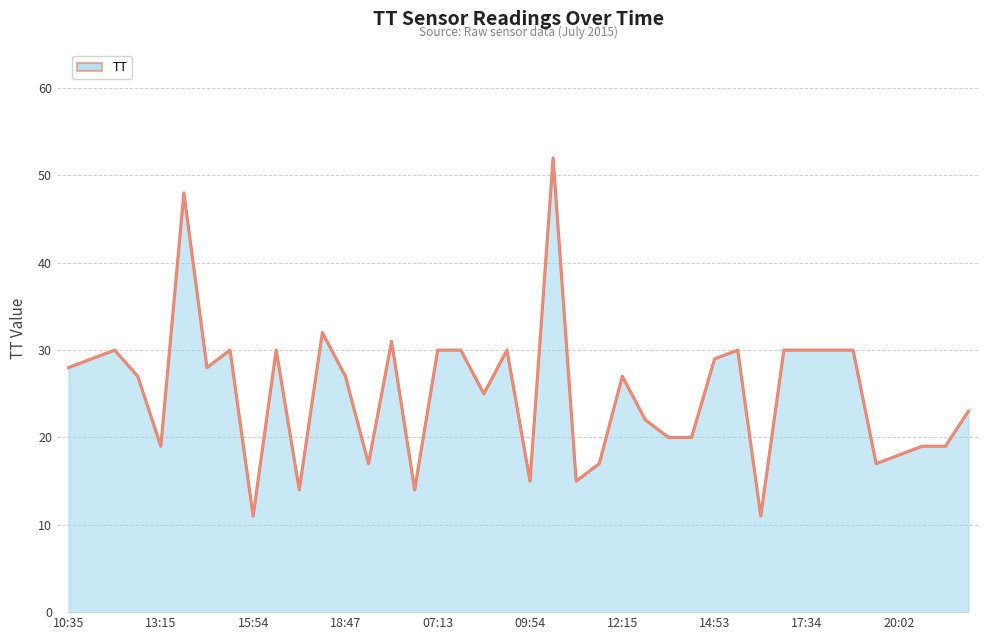

What is the difference between the maximum and minimum values?

41